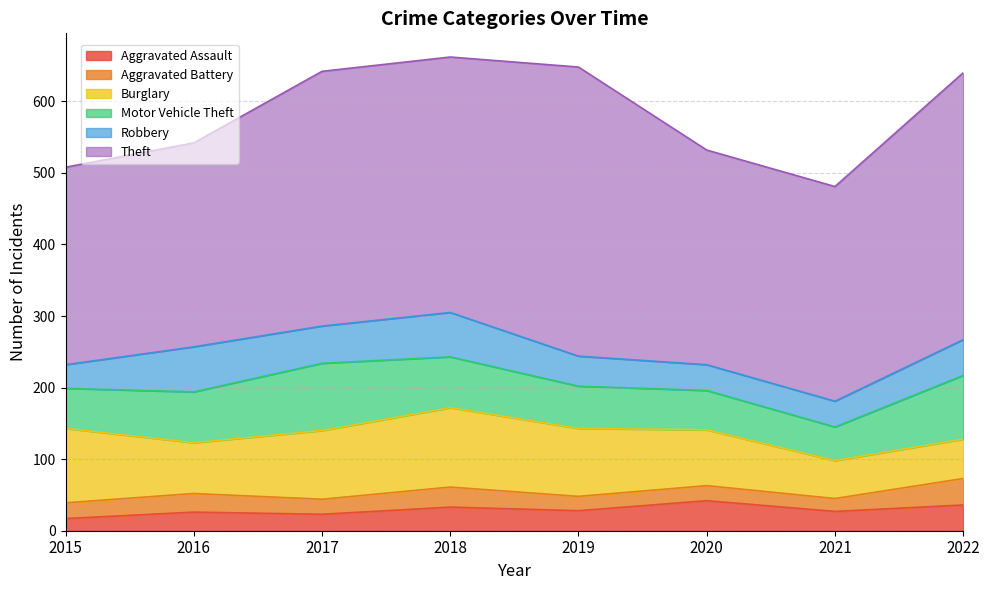

Which series has the largest range (max minus min)?

Theft